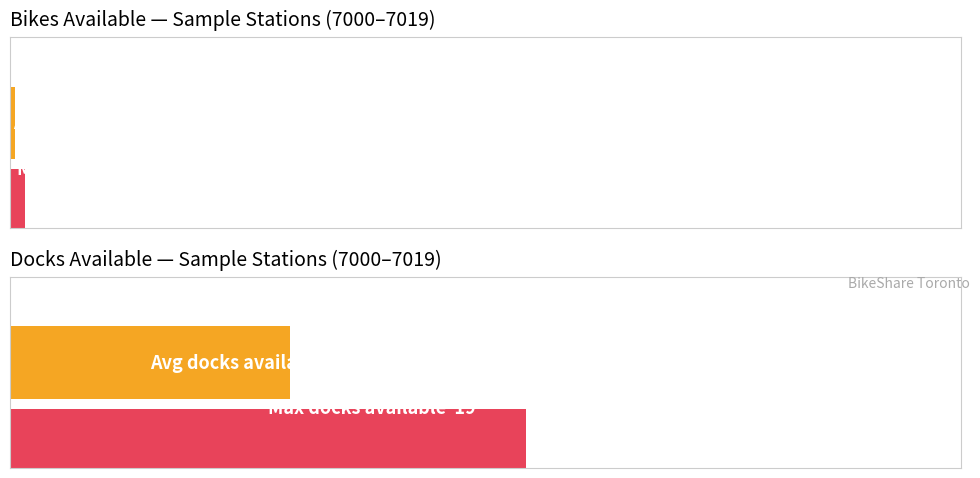

What is the difference between the highest and lowest values at 7008?

6